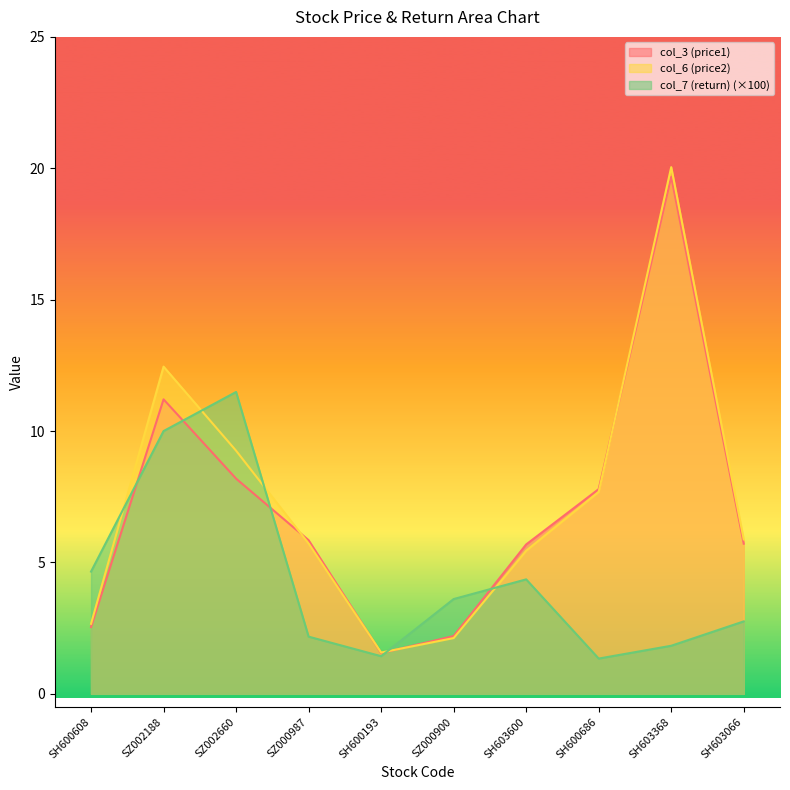

How many intersections are there between col_3 (price1) and col_7 (return)?

5